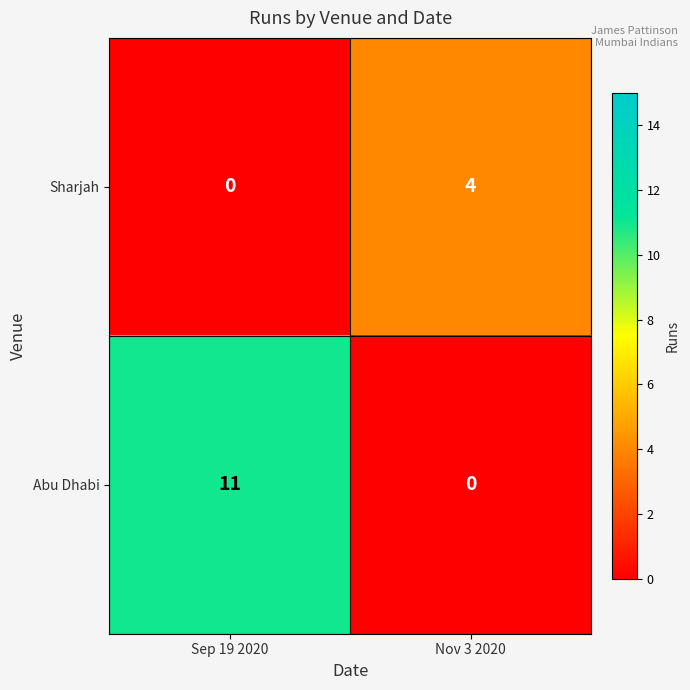

List the series in order of their overall mean, lowest first.

Sharjah, Abu Dhabi